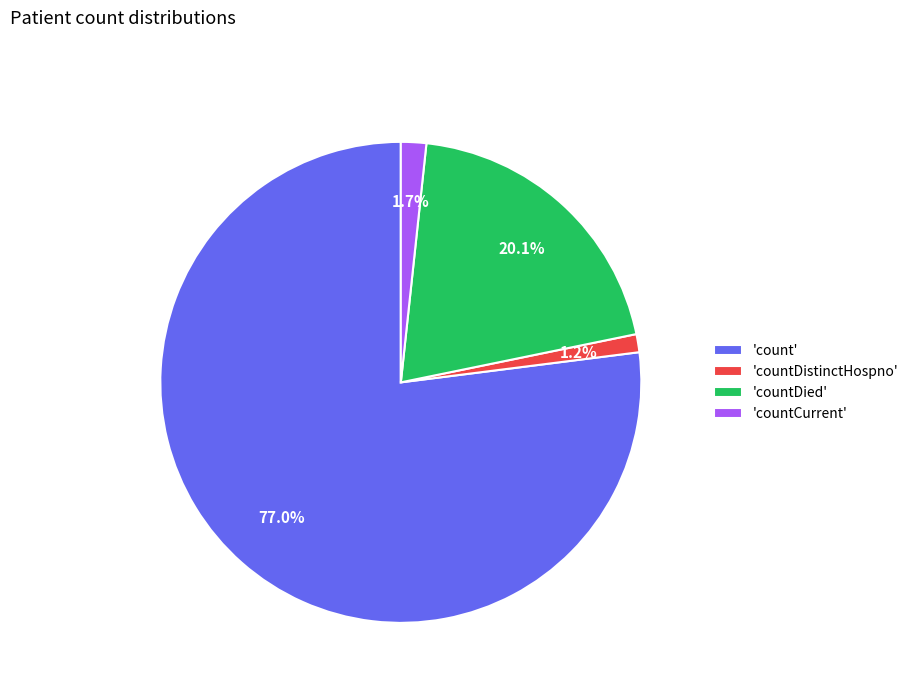

To the nearest percent, what is the average slice percentage?

25%